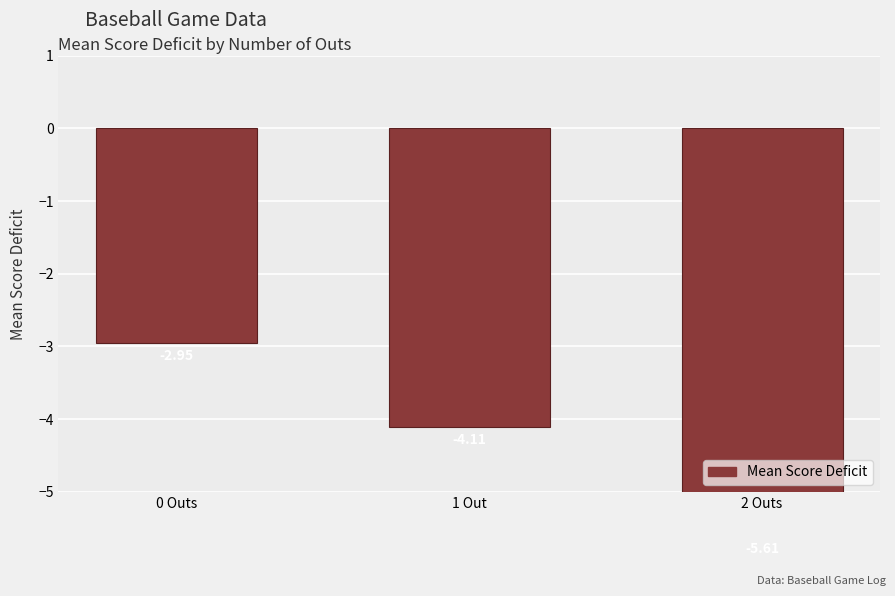

What is the smallest value displayed?

-5.6